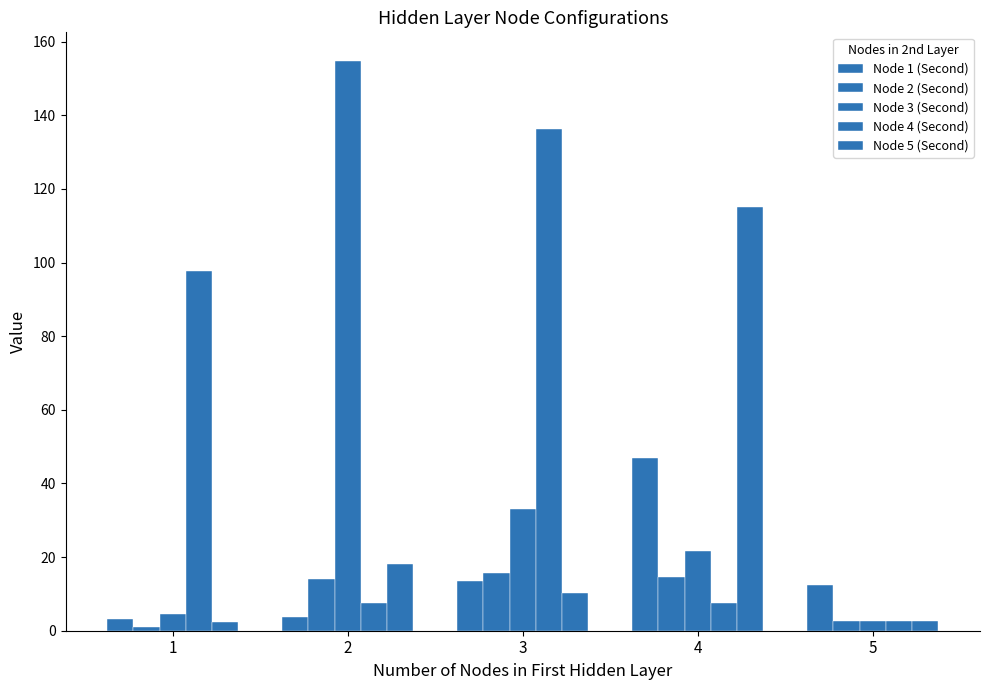

At which label does Node 1 (Second) reach its peak?

4